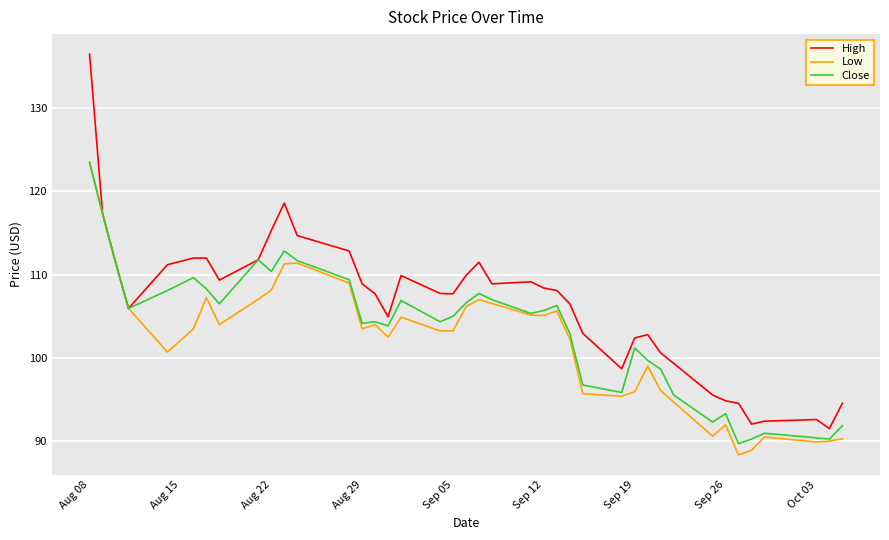

Is this an area chart (filled region under the line)?

No